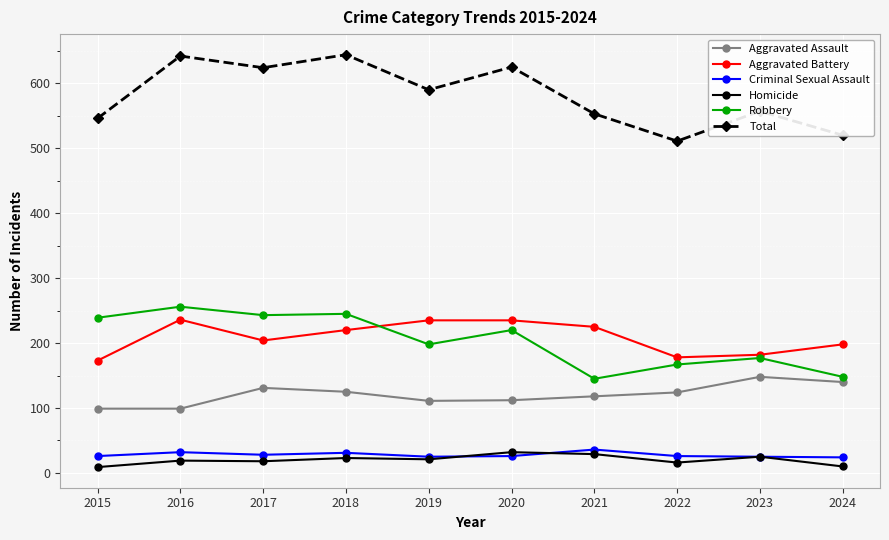

At 2018, list the series in order from smallest to largest.

Homicide, Criminal Sexual Assault, Aggravated Assault, Aggravated Battery, Robbery, Total